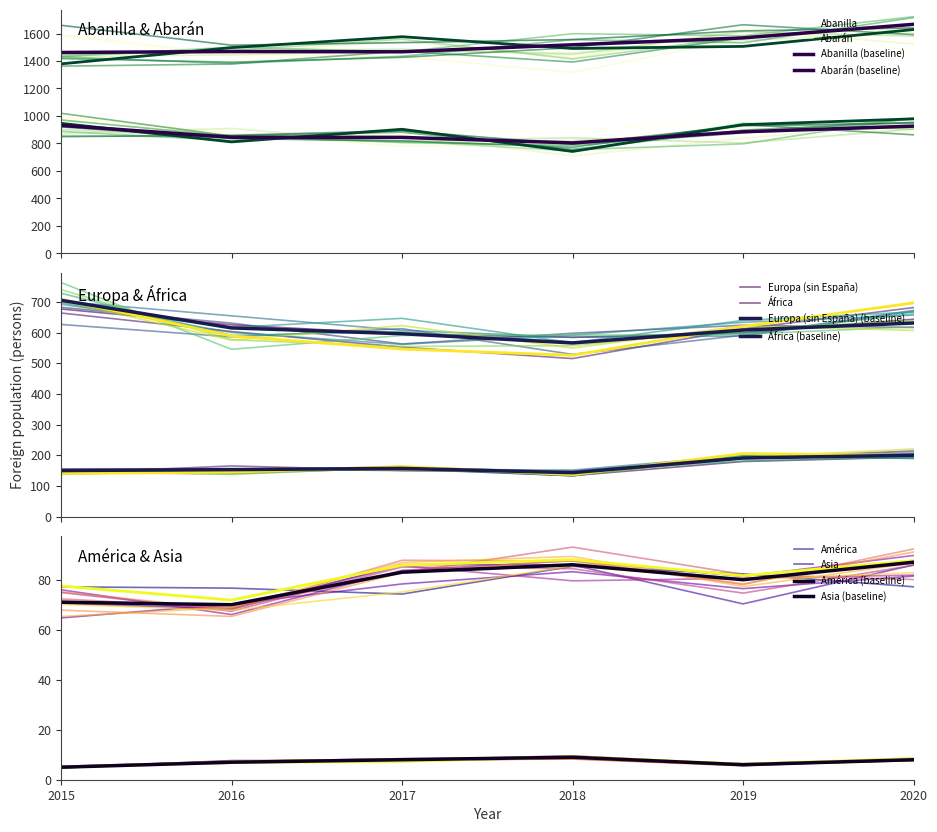

True or false: 2016 has more than 1 points higher than both neighbors.

False